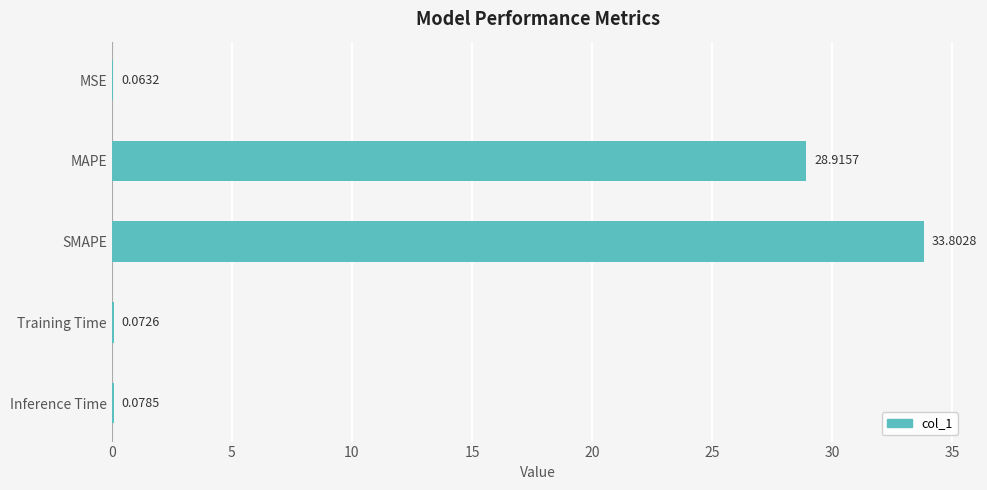

At which label is the value closest to 16?

MAPE